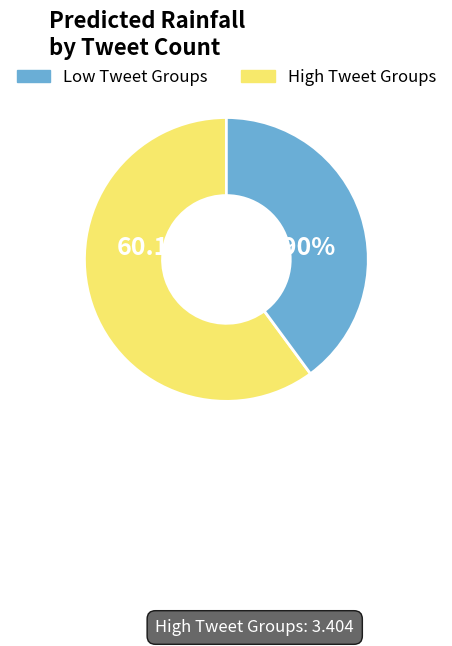

How many segments does this pie chart have?

2